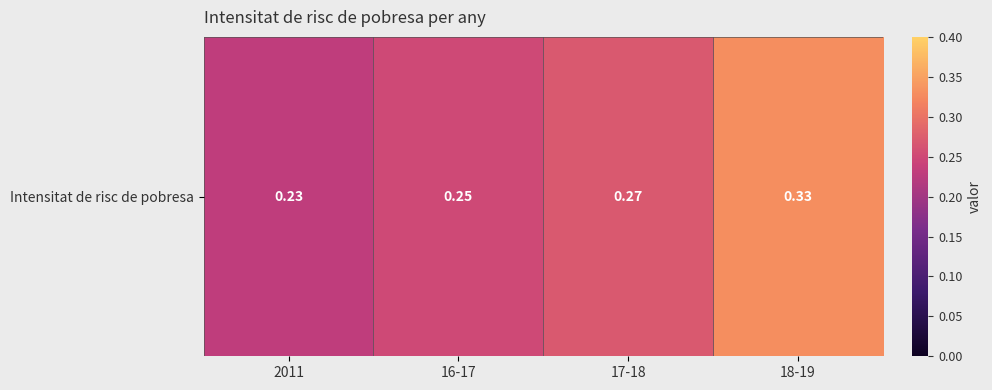

How many values are between 0 and 1?

4